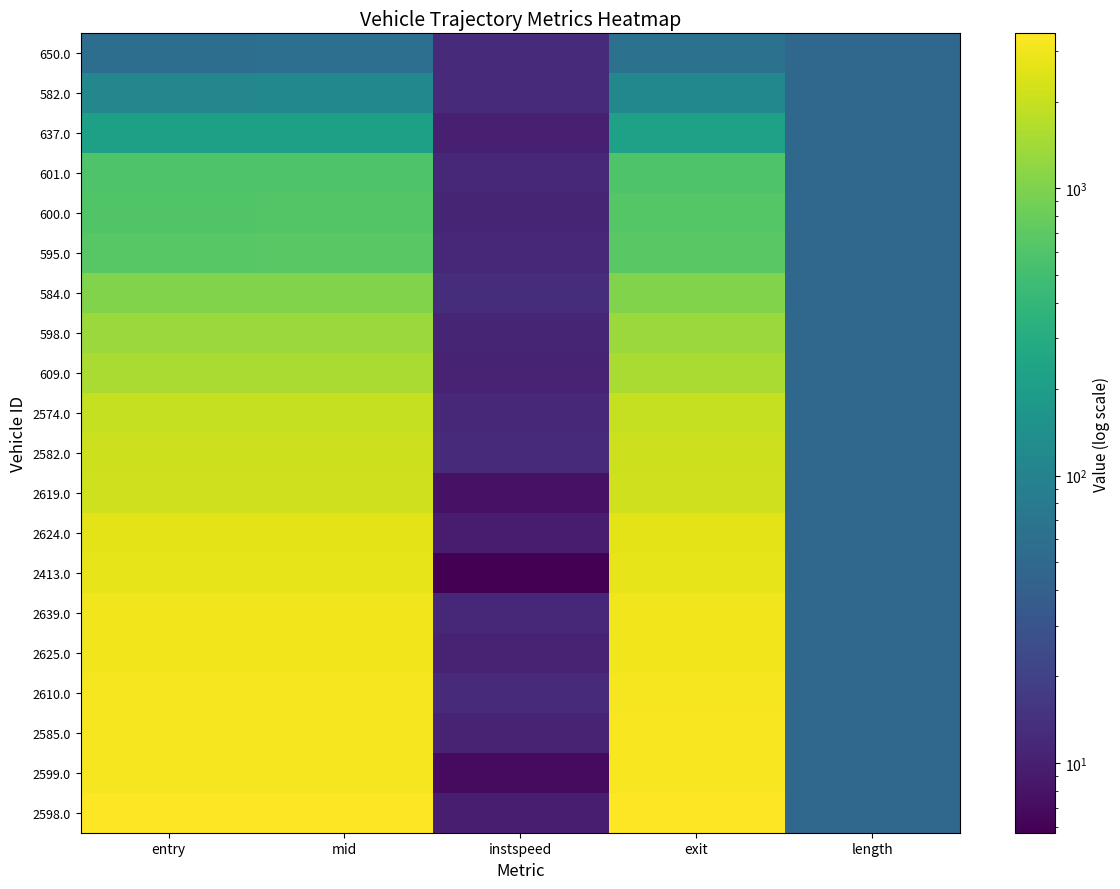

Reading right to left, list all the values displayed in this chart.

650.0: length=50.4	exit=62.5	instspeed=12.6	mid=59.6	entry=57.7
582.0: length=50.4	exit=115.0	instspeed=12.4	mid=113.1	entry=111.1
637.0: length=50.4	exit=223.6	instspeed=10.2	mid=220.5	entry=218.2
601.0: length=50.4	exit=595.4	instspeed=11.9	mid=592.1	entry=590.3
600.0: length=50.4	exit=633.5	instspeed=11.2	mid=615.4	entry=613.6
595.0: length=50.4	exit=665.2	instspeed=11.8	mid=663.2	entry=661.3
584.0: length=50.4	exit=1039.0	instspeed=13.2	mid=1036.2	entry=1034.5
598.0: length=50.4	exit=1315.6	instspeed=11.0	mid=1312.4	entry=1310.2
609.0: length=50.4	exit=1533.4	instspeed=10.7	mid=1521.2	entry=1519.4
2574.0: length=50.4	exit=1959.8	instspeed=12.0	mid=1957.1	entry=1955.2
2582.0: length=50.4	exit=2116.9	instspeed=12.4	mid=2114.1	entry=2112.5
2619.0: length=50.4	exit=2166.0	instspeed=7.8	mid=2157.3	entry=2155.3
2624.0: length=50.4	exit=2641.0	instspeed=9.3	mid=2638.4	entry=2635.9
2413.0: length=50.4	exit=2706.0	instspeed=5.7	mid=2693.0	entry=2690.9
2639.0: length=50.4	exit=2994.1	instspeed=11.8	mid=2992.1	entry=2990.0
2625.0: length=50.4	exit=2997.5	instspeed=10.9	mid=2995.5	entry=2993.5
2610.0: length=50.4	exit=3198.2	instspeed=12.4	mid=3195.2	entry=3193.4
2585.0: length=50.4	exit=3243.1	instspeed=10.6	mid=3202.5	entry=3200.5
2599.0: length=50.4	exit=3245.5	instspeed=7.0	mid=3205.1	entry=3203.0
2598.0: length=50.4	exit=3455.7	instspeed=9.8	mid=3453.2	entry=3450.7